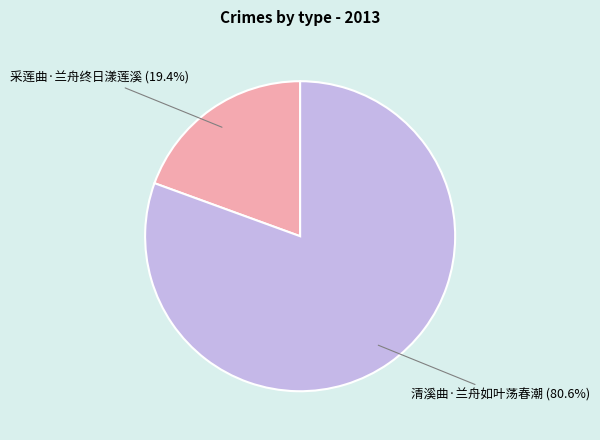

True or false: 采莲曲·兰舟终日漾莲溪 accounts for 7% of the total.

False